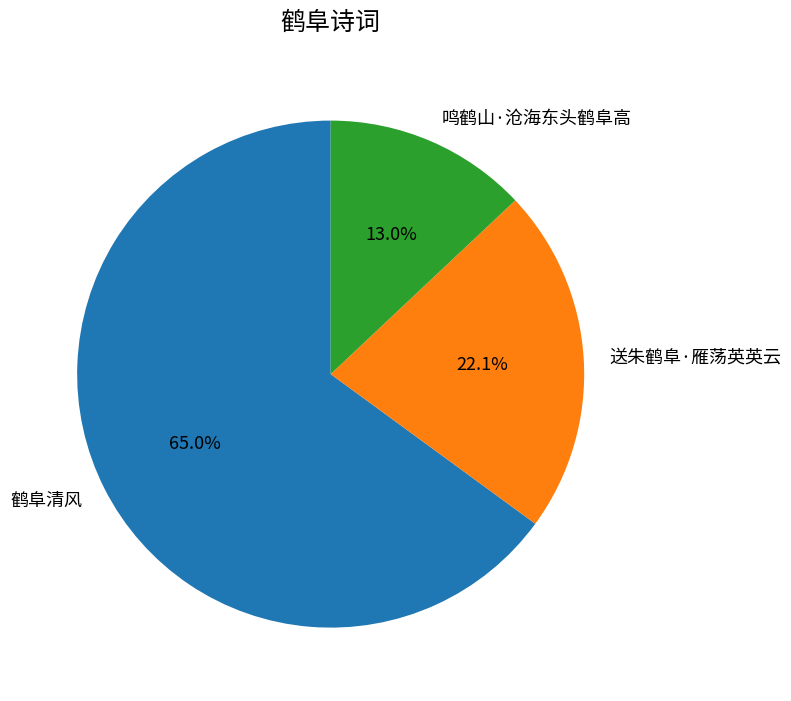

To the nearest percent, what is the difference between the largest and smallest slice percentages?

52%